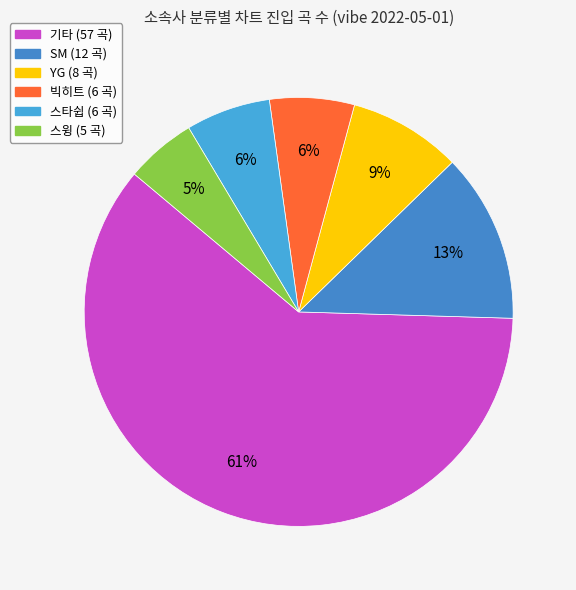

To the nearest percent, what is the combined percentage of 빅히트 and 기타?

67%